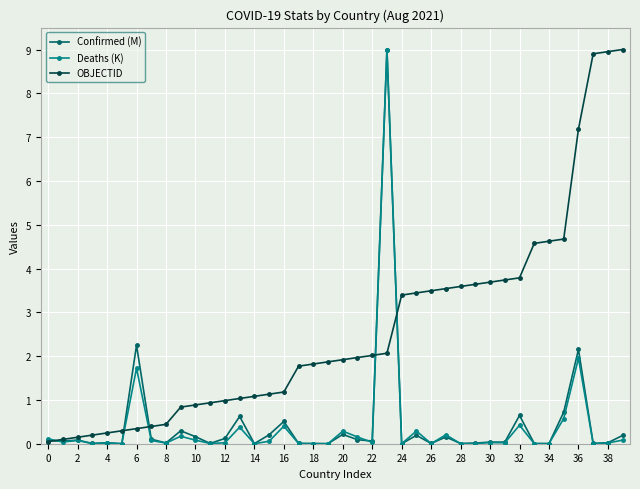

What is the greatest value displayed?

9.0